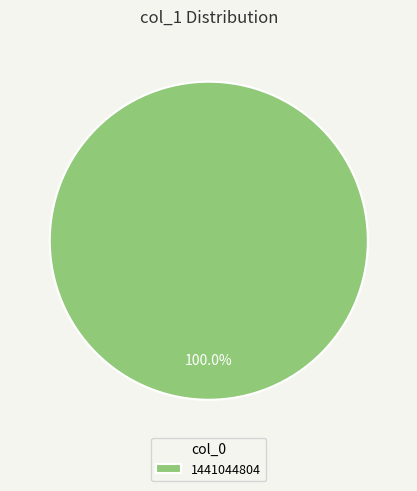

How many segments does this pie chart have?

1